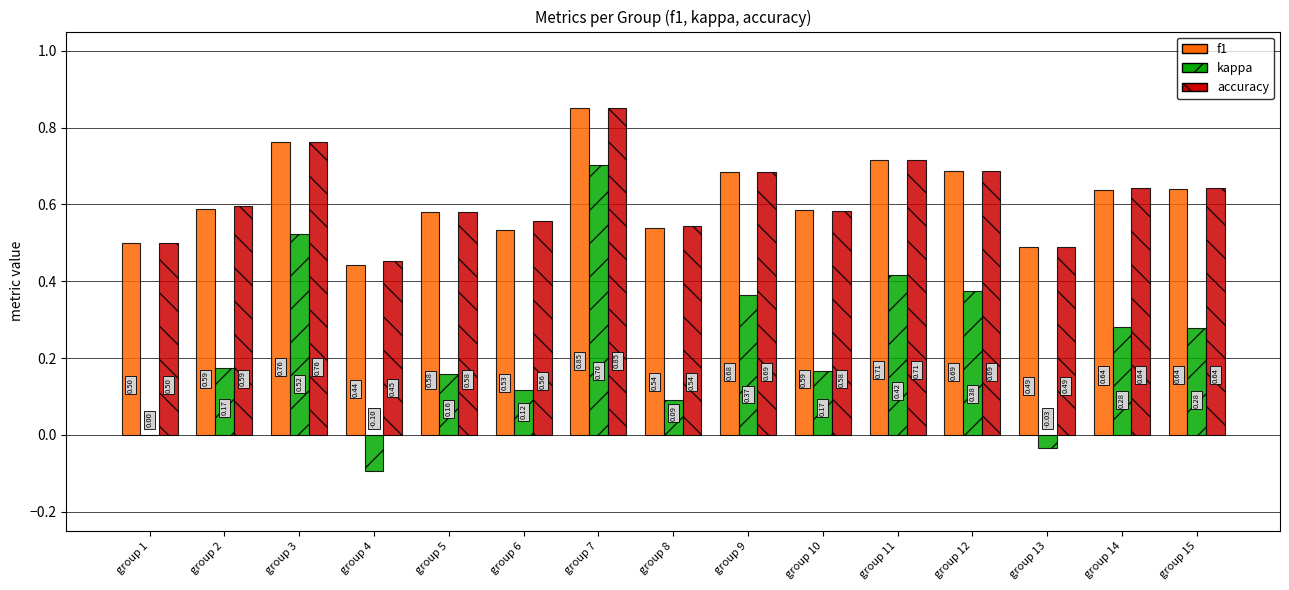

Which series changed the most between group 12 and group 15?

kappa